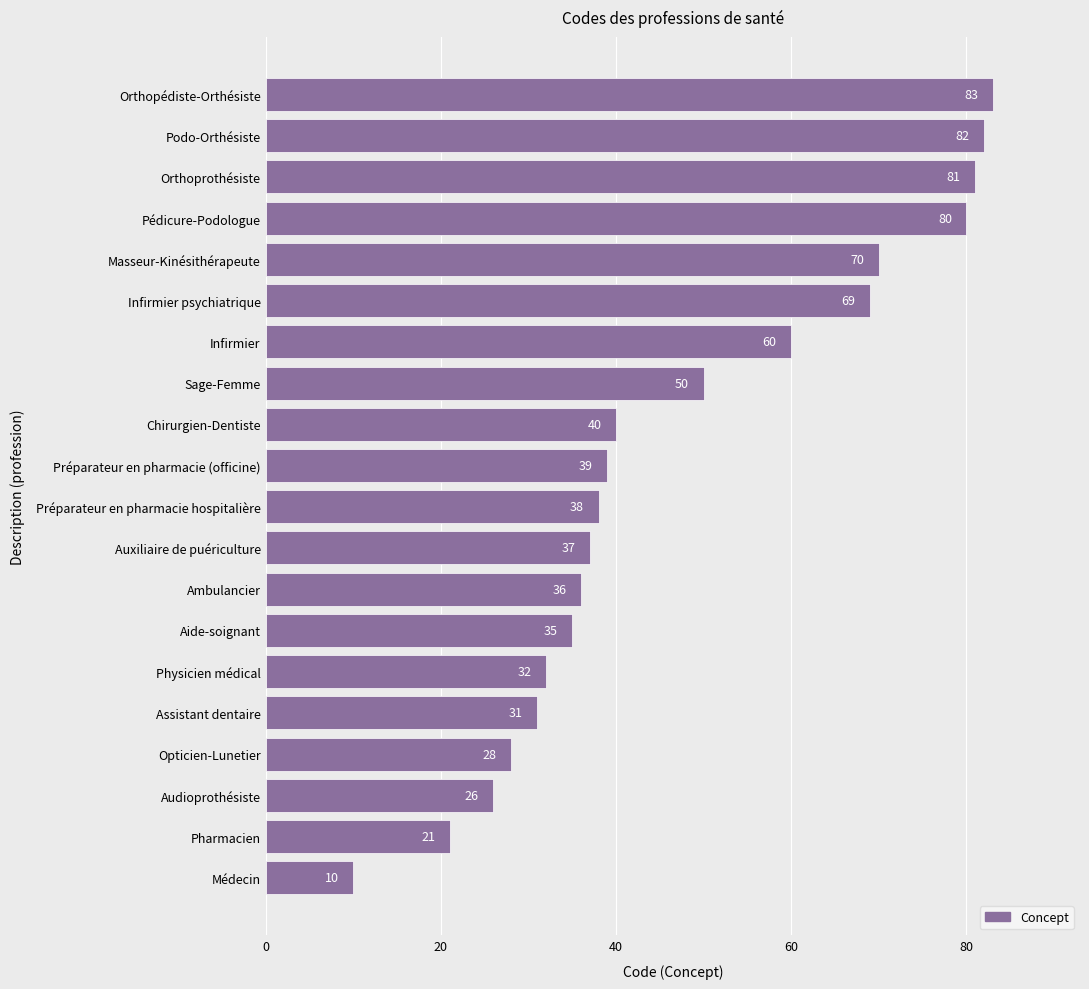

What is the sum of all values?

948